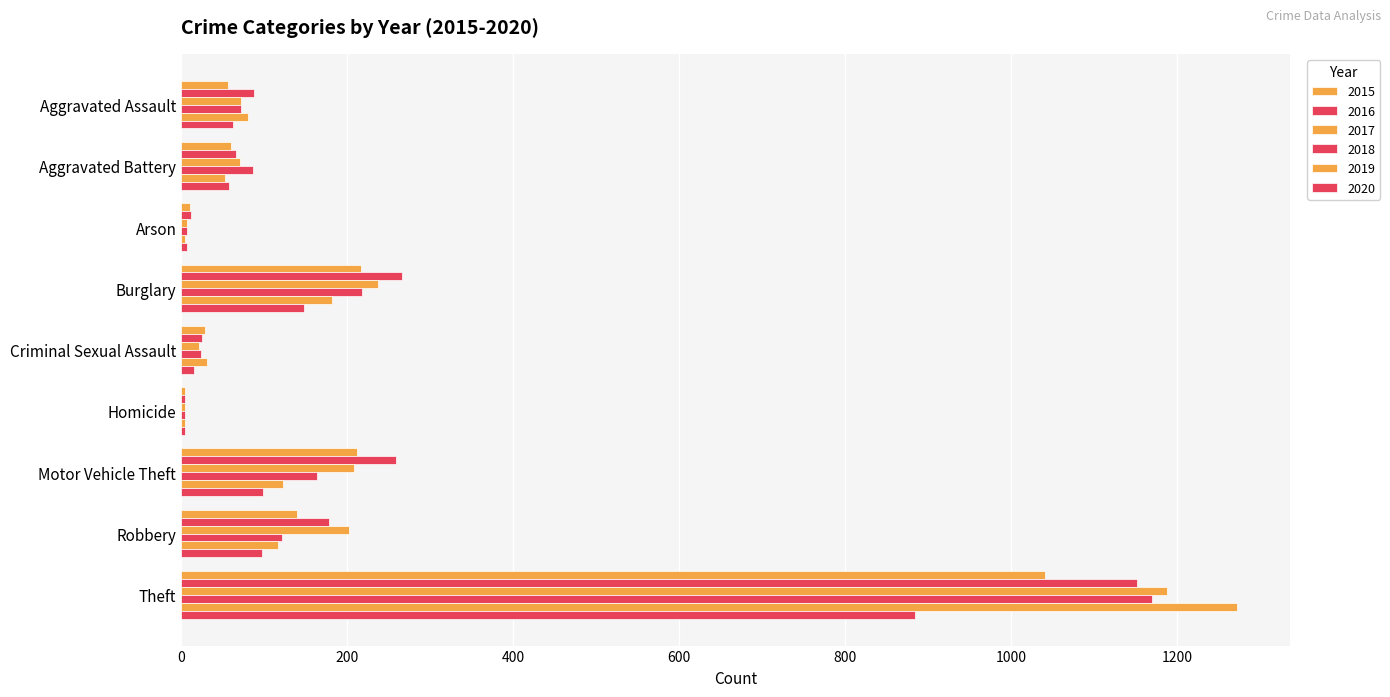

What is the spread (max minus min) of values at Homicide?

1